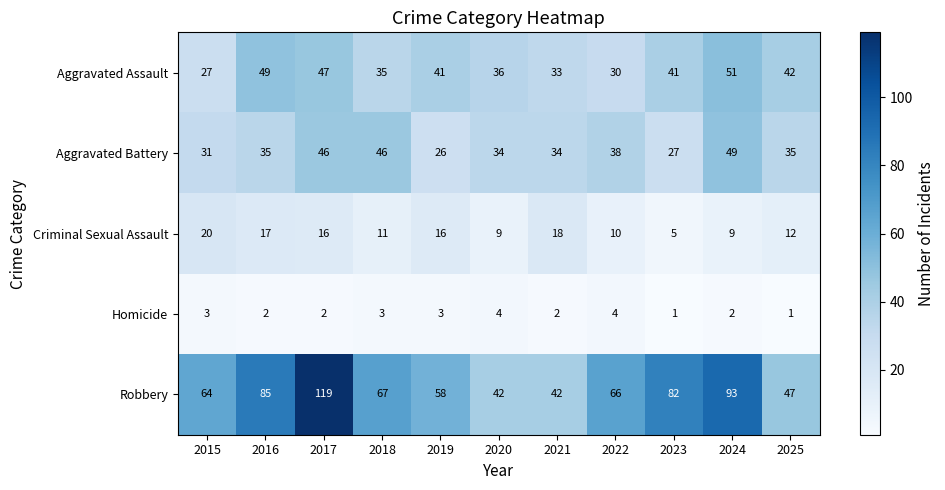

What is the sum of the Criminal Sexual Assault values at 2015 and 2017?

36